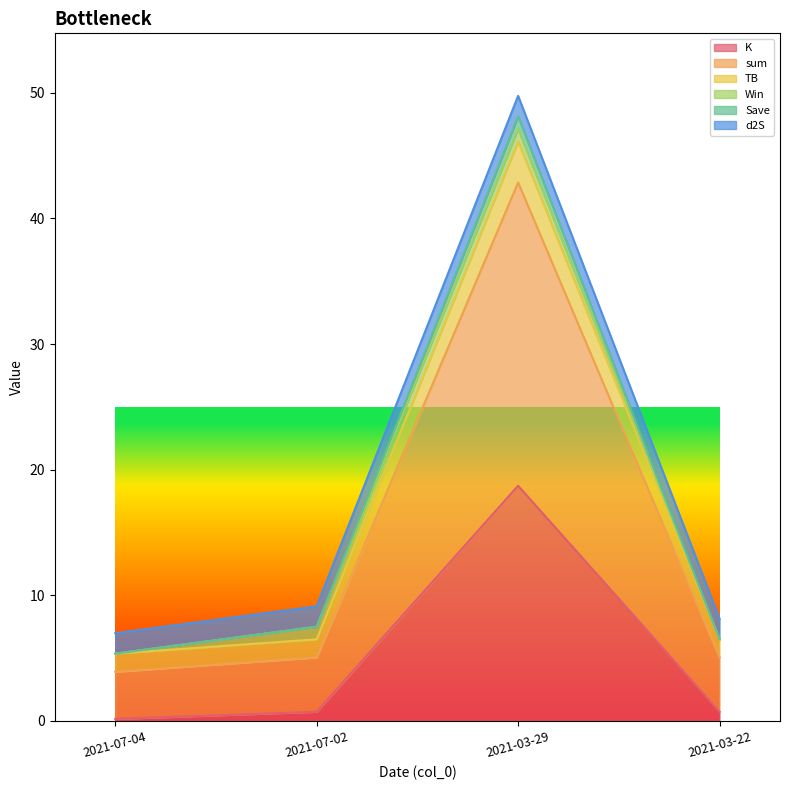

Which category has the lowest value in the Save series?

2021-07-04